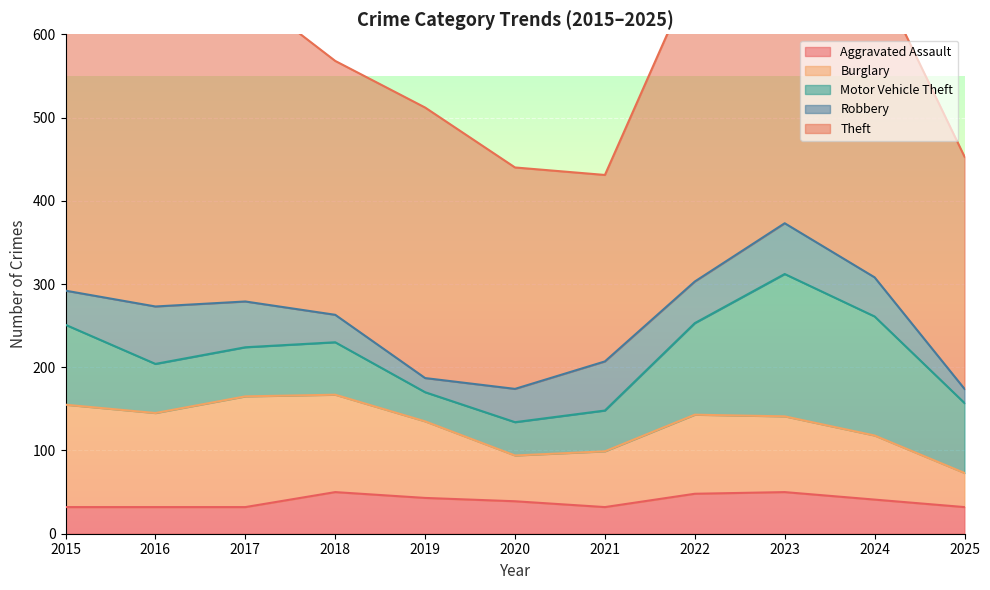

True or false: Theft and Robbery intersect in this chart.

False